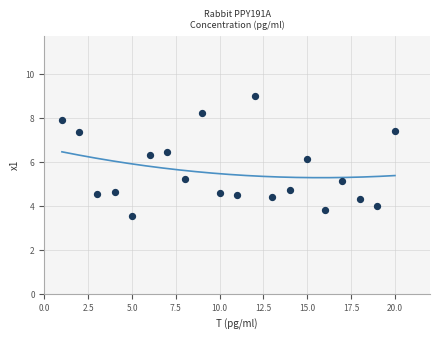

What Y value in the scatter plot is closest to 6?

6.1